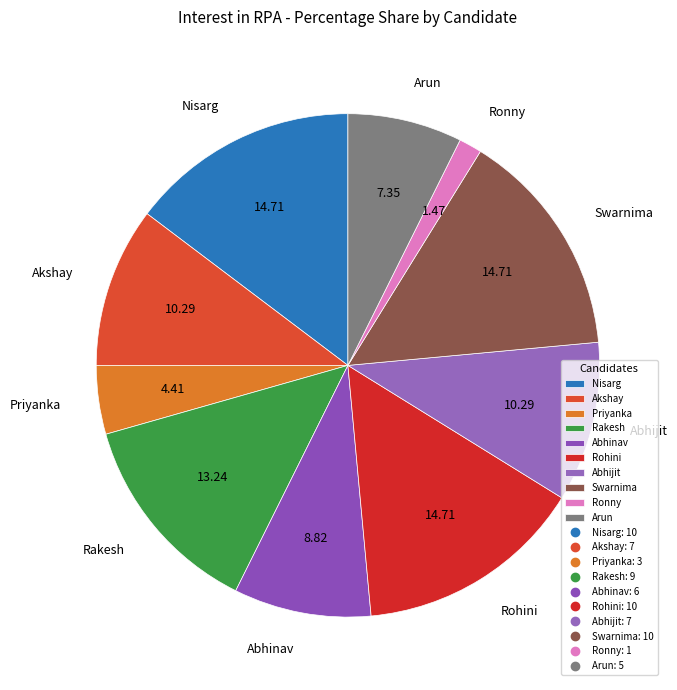

How many segments does this pie chart have?

10